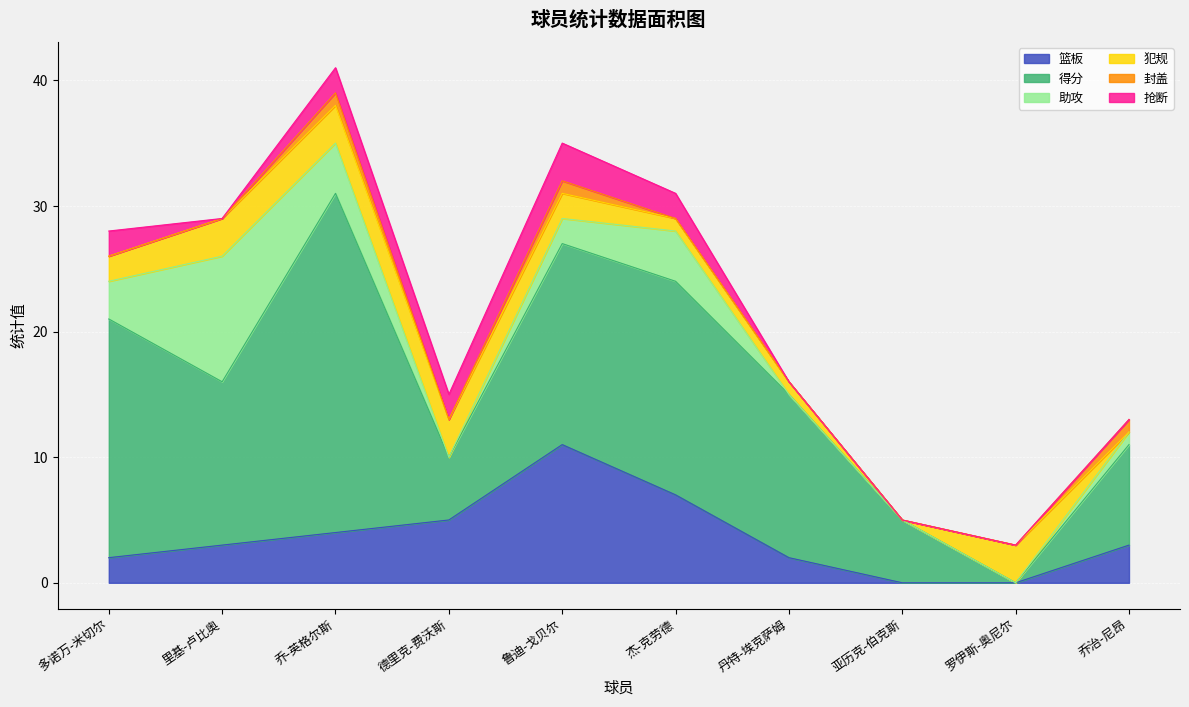

The value of 犯规 at 里基-卢比奥 is 4. True or false?

False